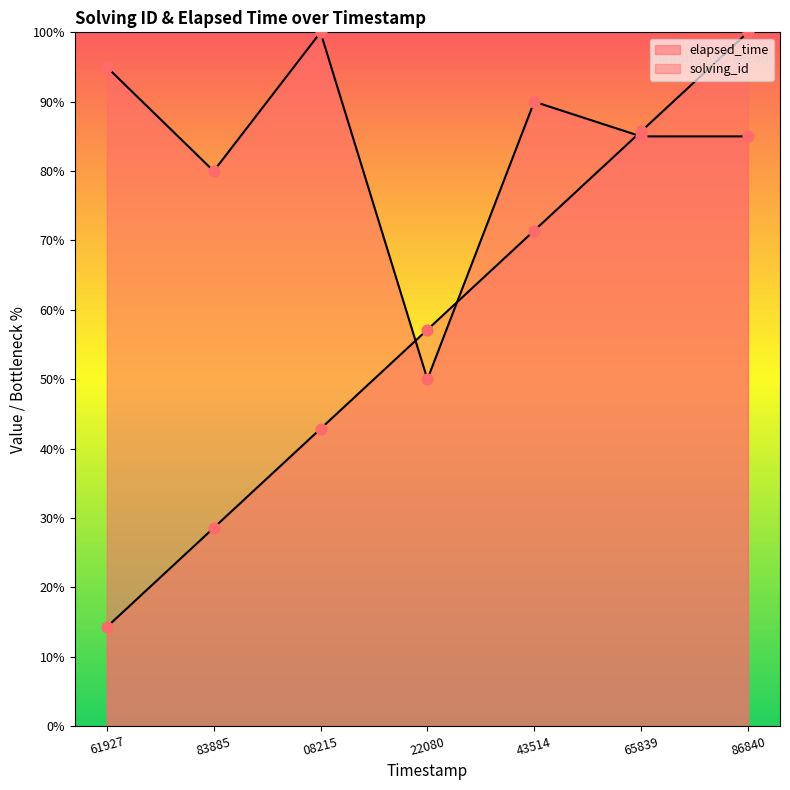

Which series reaches the minimum Y coordinate?

solving_id